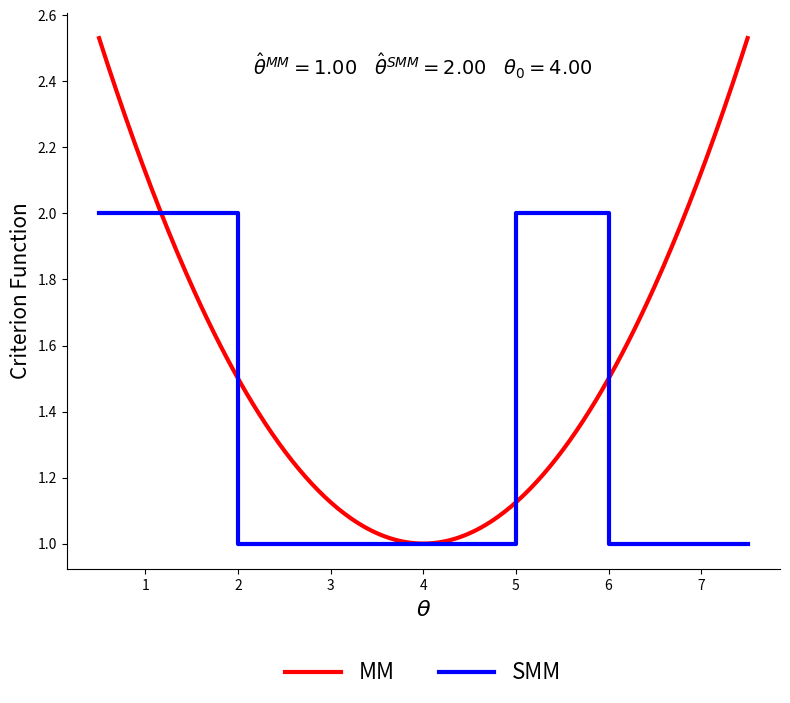

The value at 3 is 1. True or false?

True